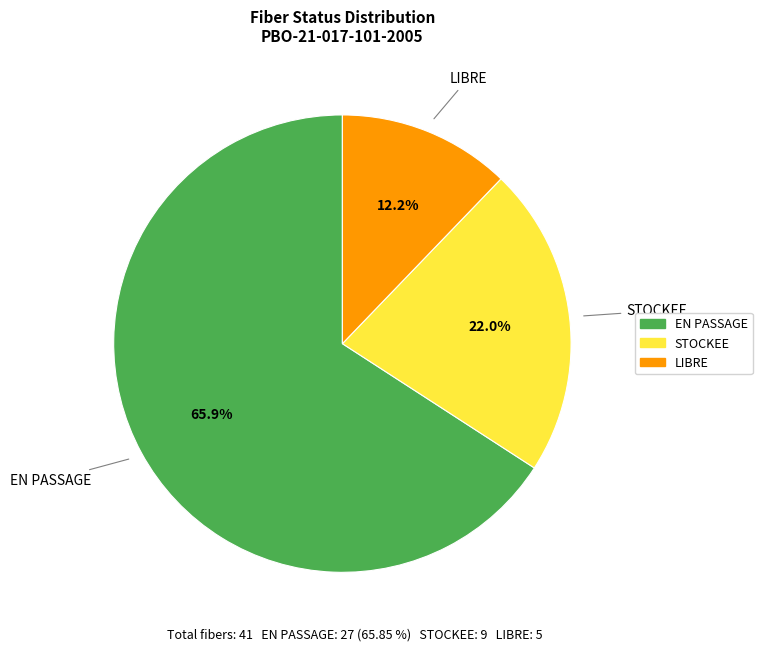

What is the ratio of the value at LIBRE to the value at STOCKEE?

0.6